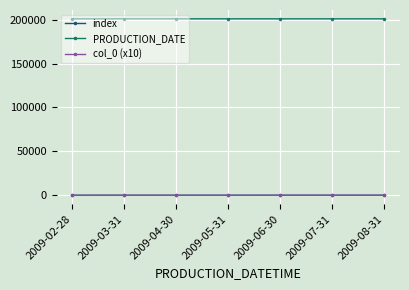

Is the value of PRODUCTION_DATE at 2009-03-31 greater than the value of col_0 (x10) at 2009-07-31?

Yes